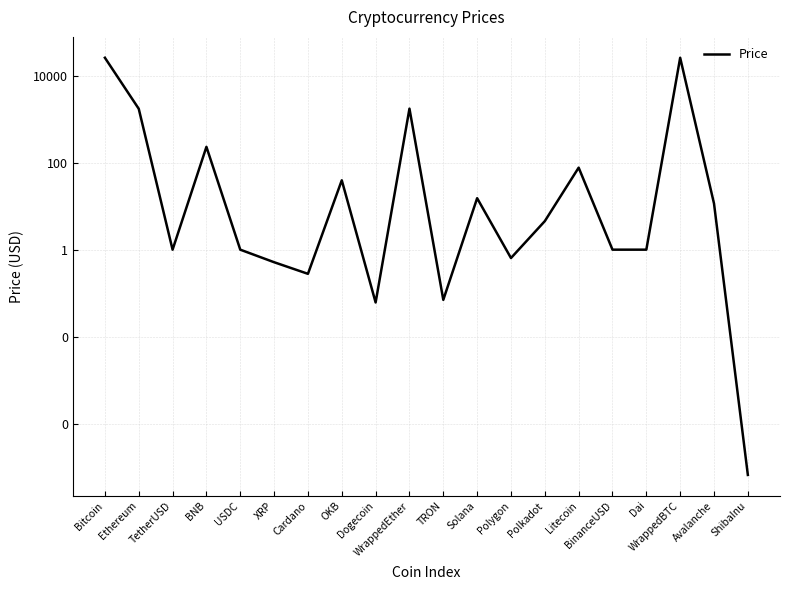

What is the sum of all values?

55528.9